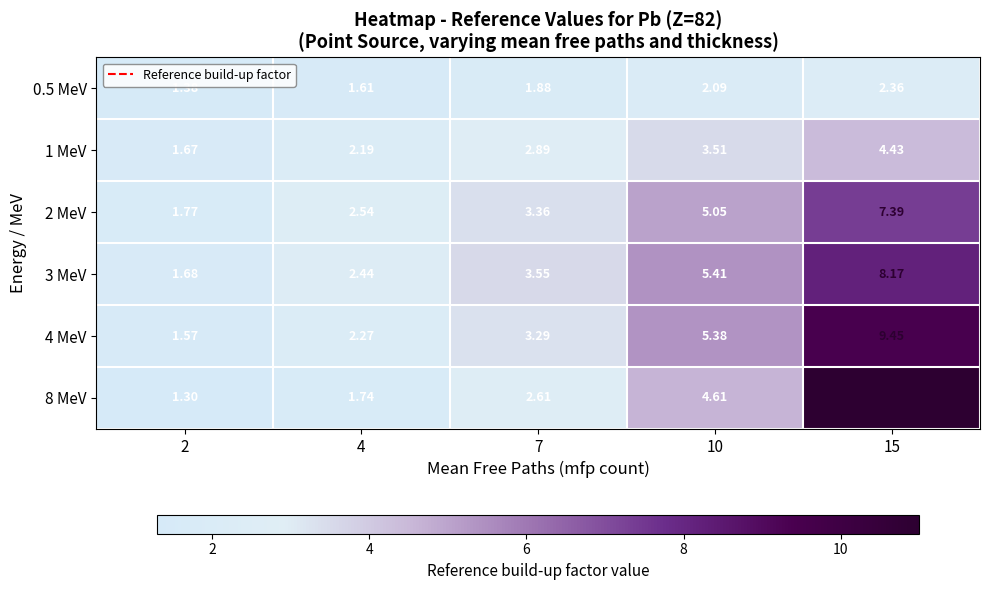

At 15, list the series in order from largest to smallest.

8 MeV, 4 MeV, 3 MeV, 2 MeV, 1 MeV, 0.5 MeV